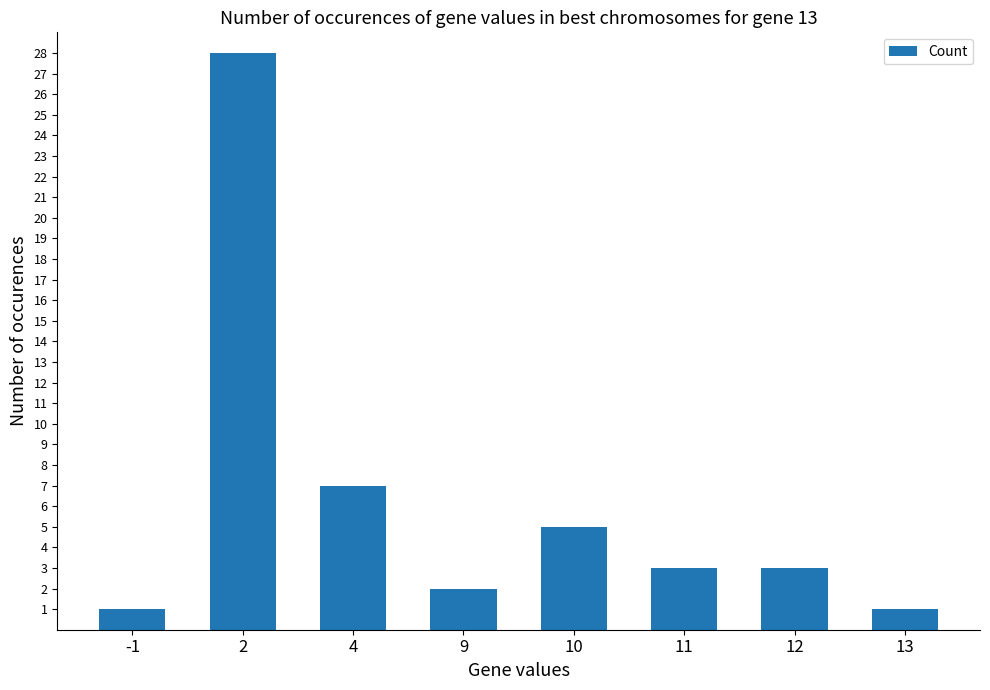

Is it true that the value at 10 is 7?

False